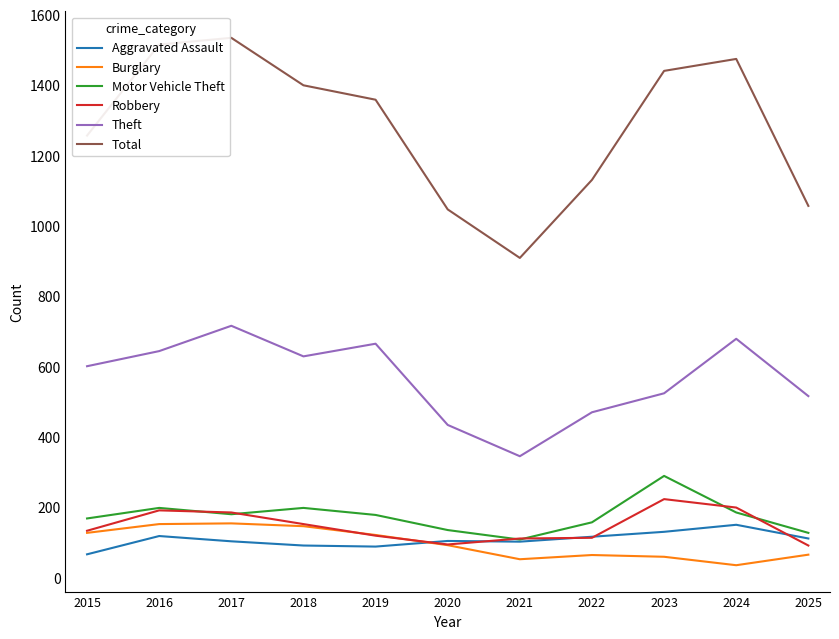

What is the smallest value displayed?

35